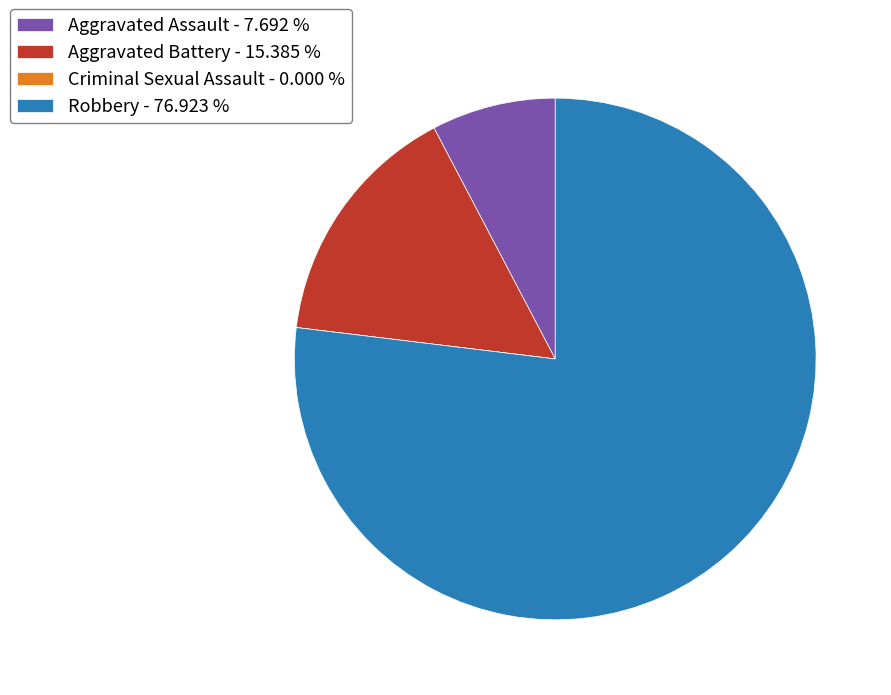

Is the sum of Aggravated Battery - 15.385 % and Robbery - 76.923 % greater than half?

Yes